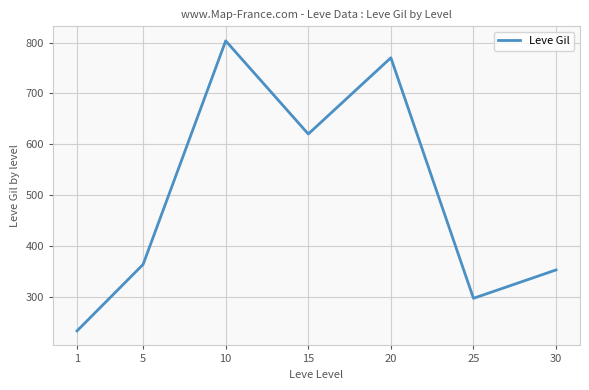

What is the greatest value displayed?

803.3